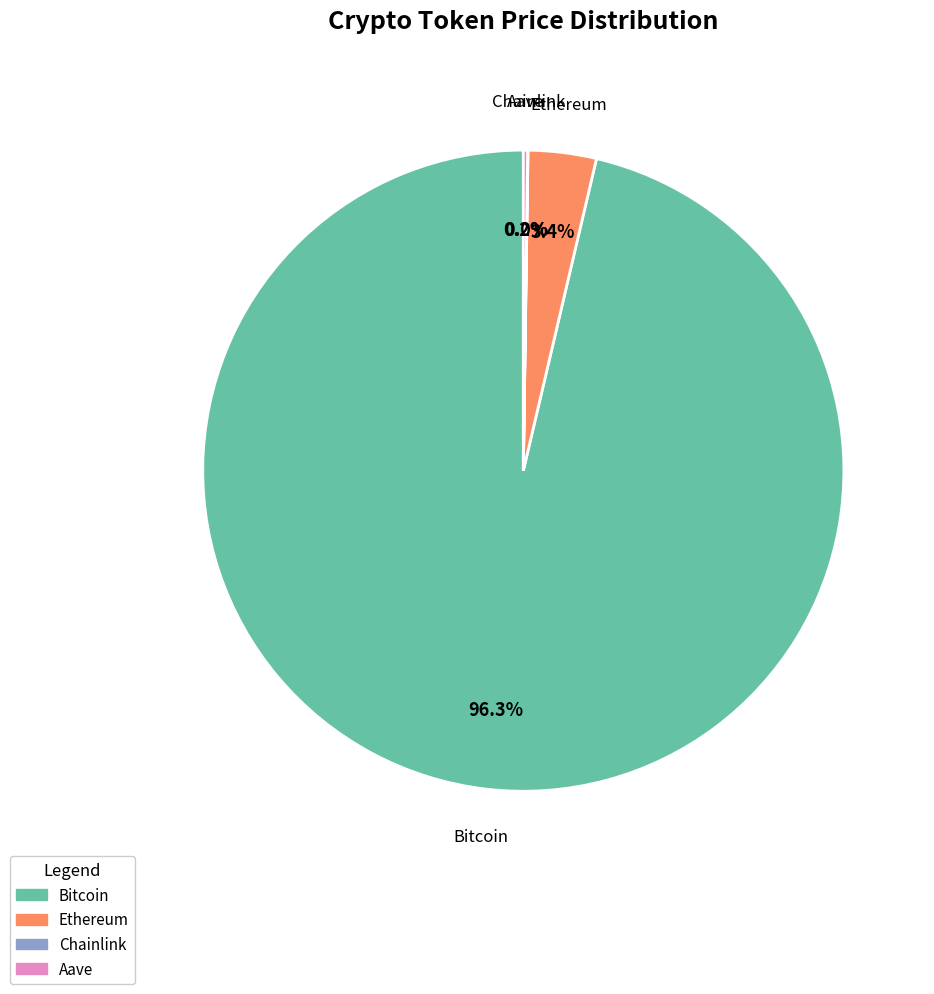

Which has a higher value, Bitcoin or Ethereum?

Bitcoin